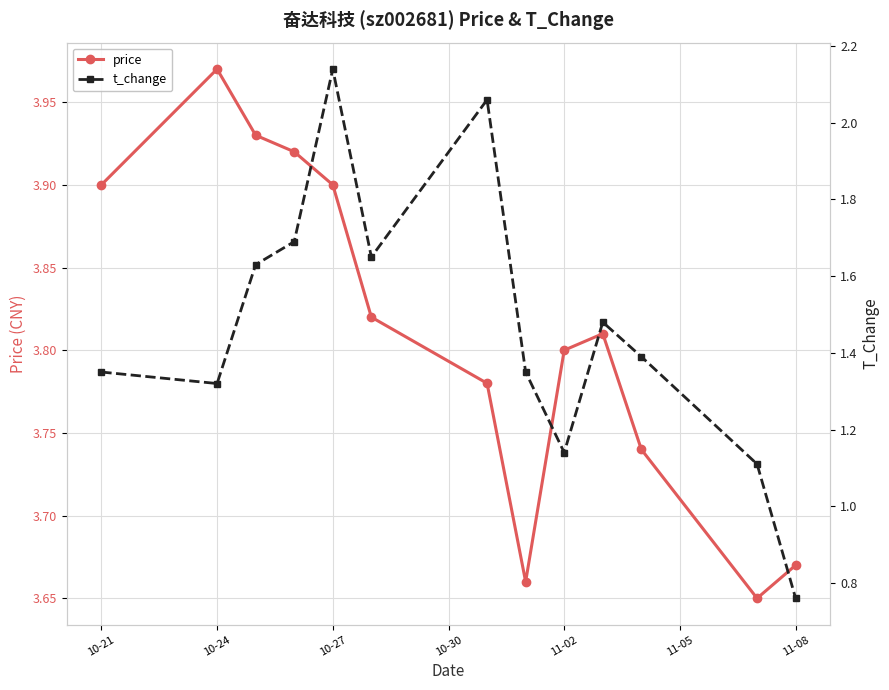

True or false: price and t_change intersect in this chart.

False